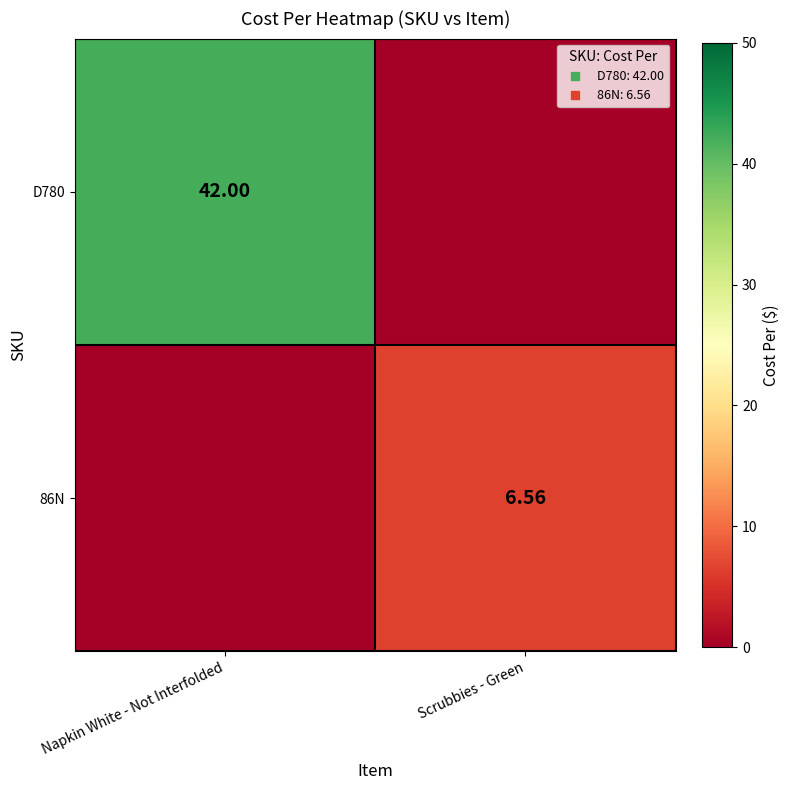

At how many categories does at least one series exceed 14?

1